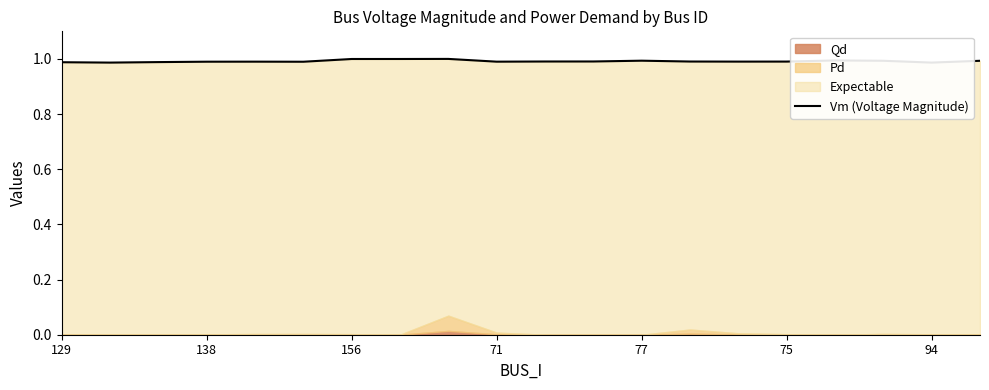

How many points are higher than both their immediate neighbors (excluding endpoints)?

4